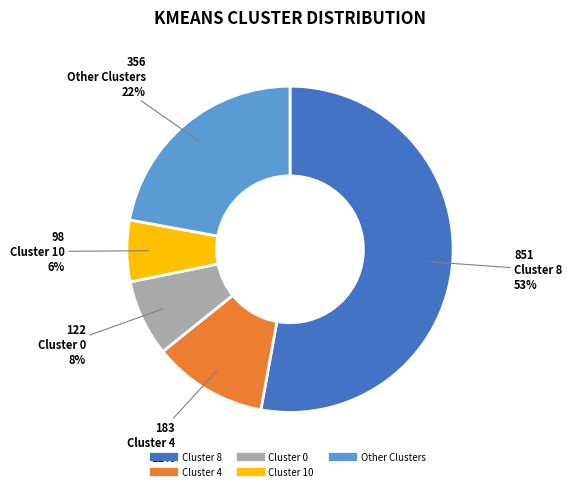

To the nearest percent, what is the difference between the largest and smallest slice percentages?

47%